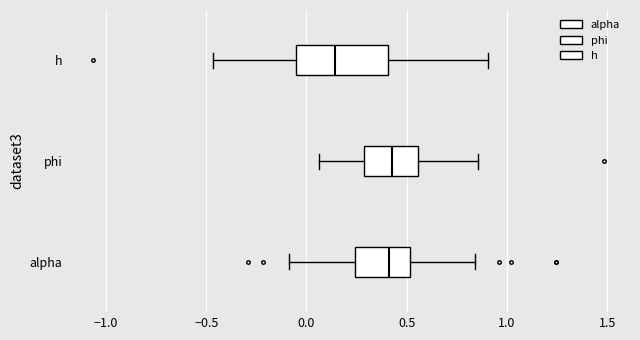

Where does the right whisker of the box for alpha end on the x-axis? The values are not printed on the chart, so give them approximately, as read against the axis.

0.85